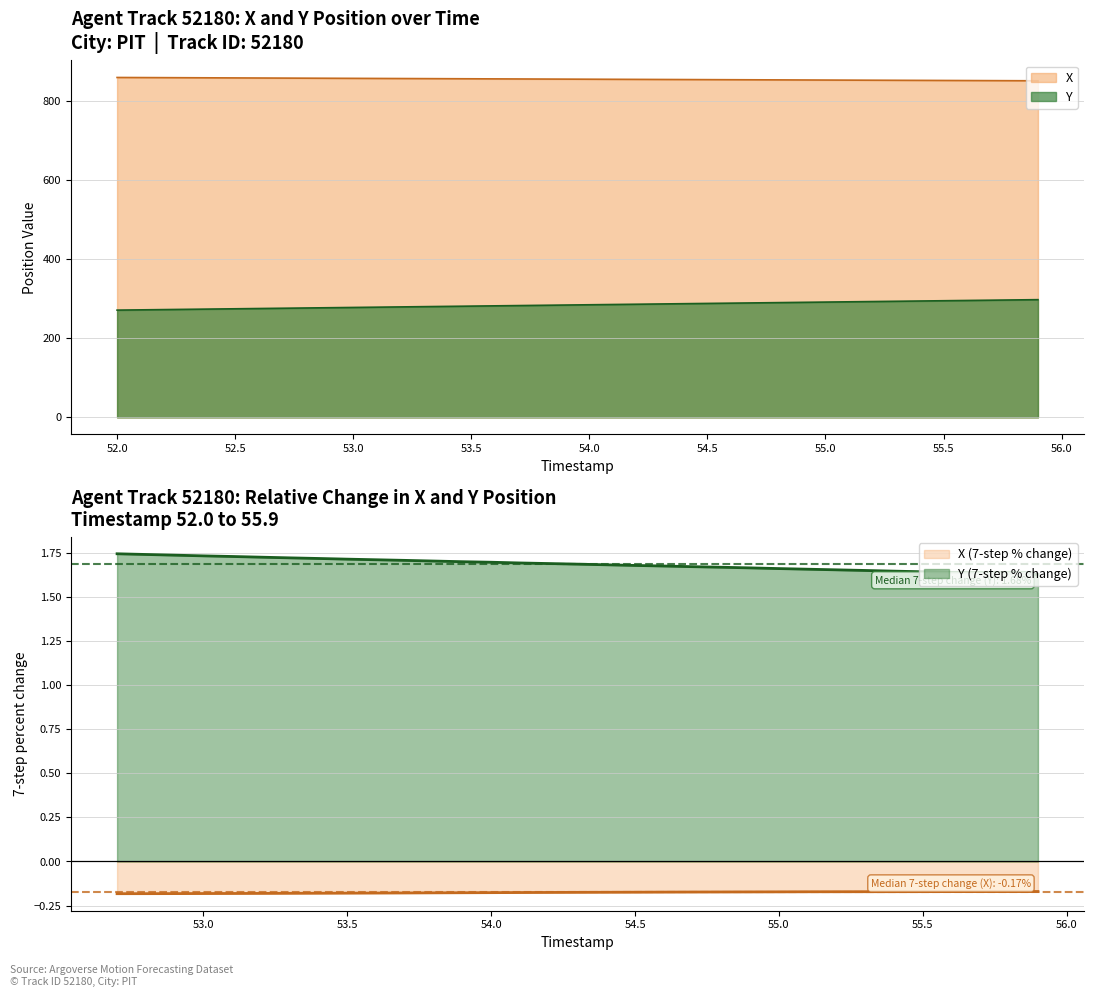

How many data points in X are above 856?

21